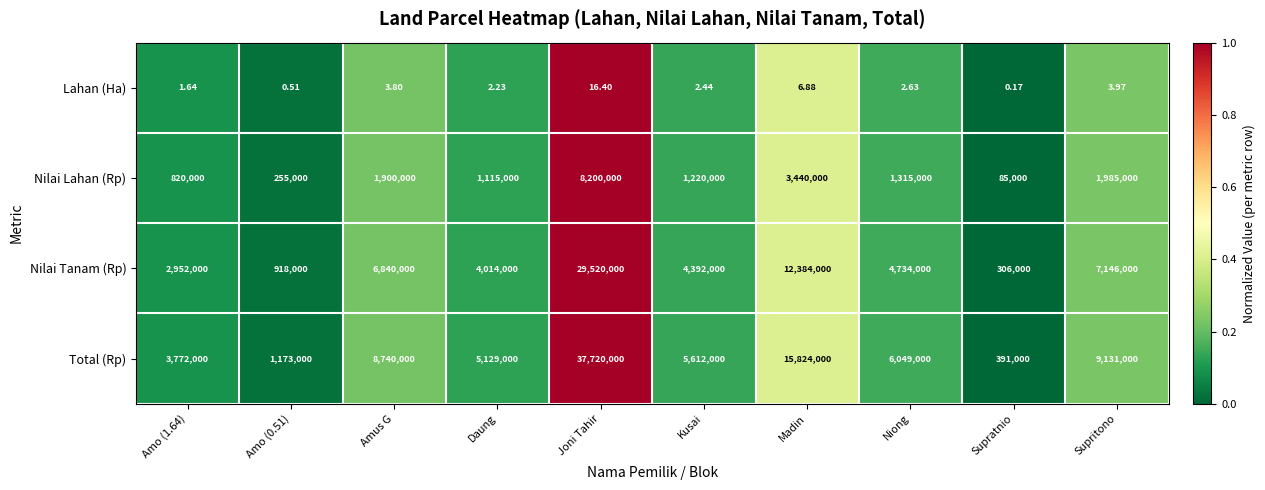

Rank the series by their maximum value, from lowest to highest.

Lahan (Ha), Nilai Lahan (Rp), Nilai Tanam (Rp), Total (Rp)